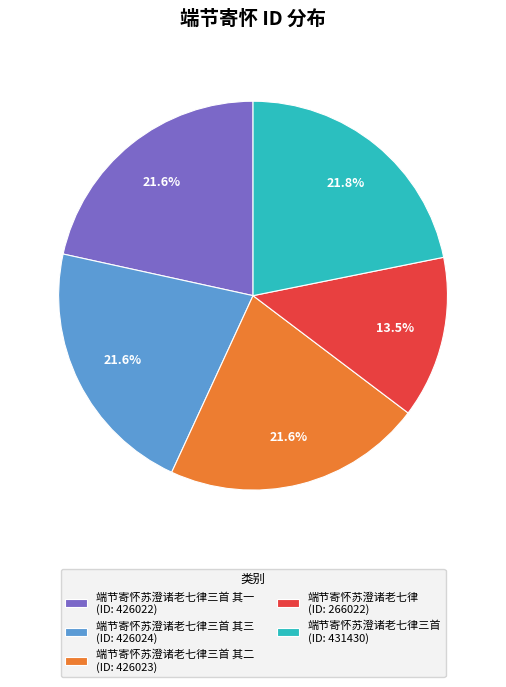

Which has a higher value, 端节寄怀苏澄诸老七律 (ID: 266022) or 端节寄怀苏澄诸老七律三首 其一 (ID: 426022)?

端节寄怀苏澄诸老七律三首 其一 (ID: 426022)